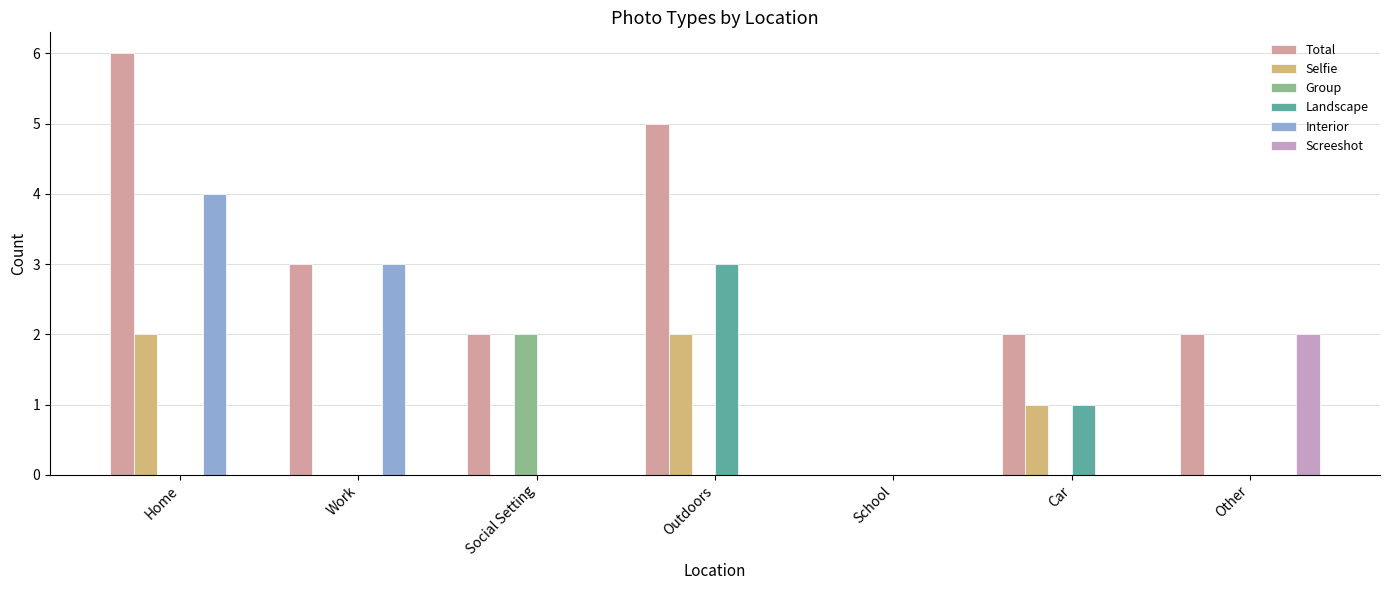

True or false: Group has a value of 0 at School.

True